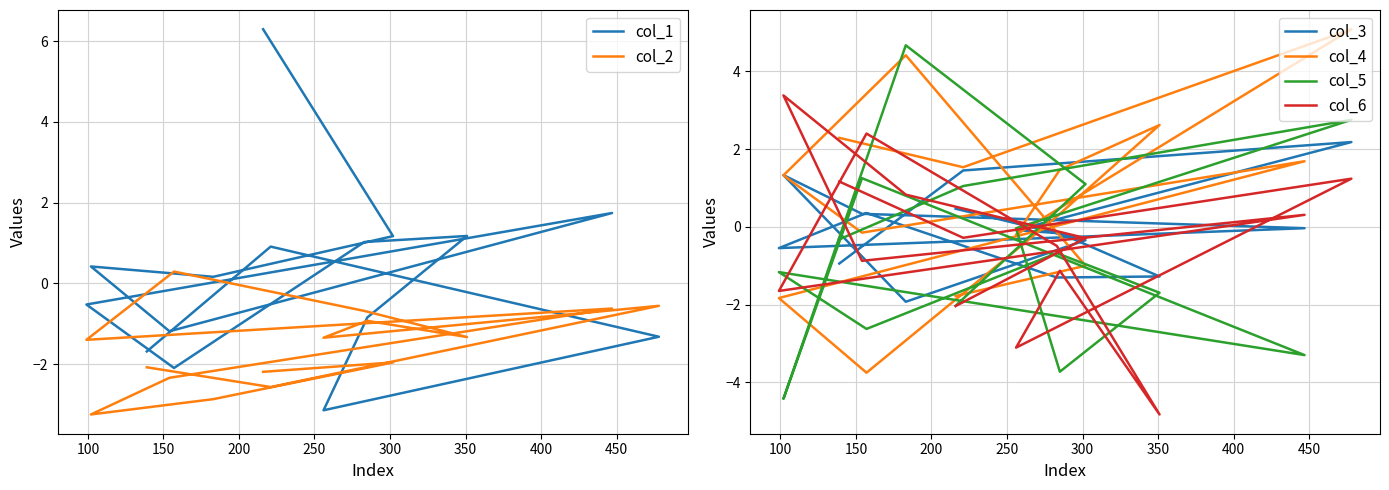

How many categories are shown in the chart?

15